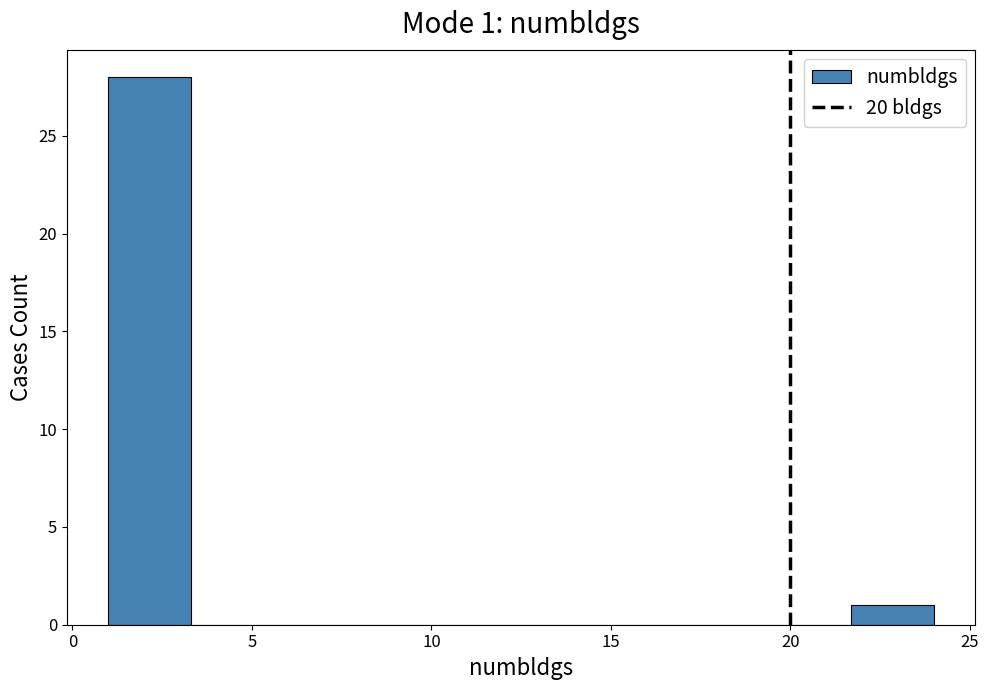

Which range on the x-axis has the tallest bar?

1.0 to 3.3